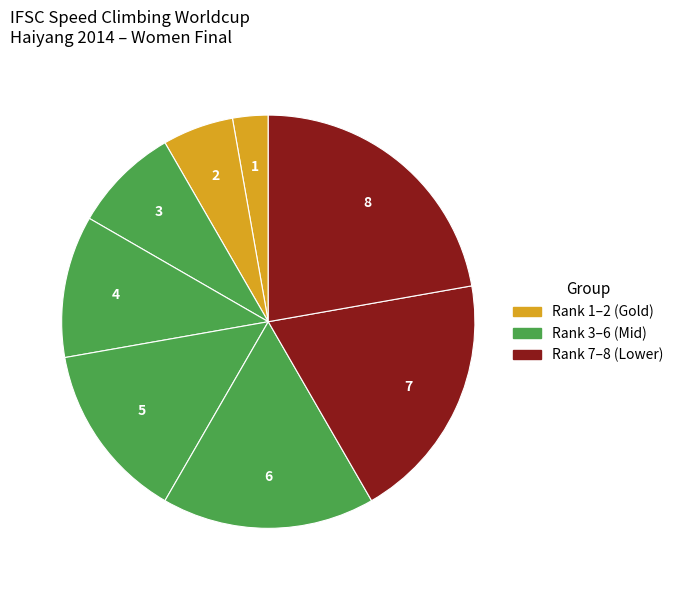

Is there any slice that represents more than half of the pie?

No